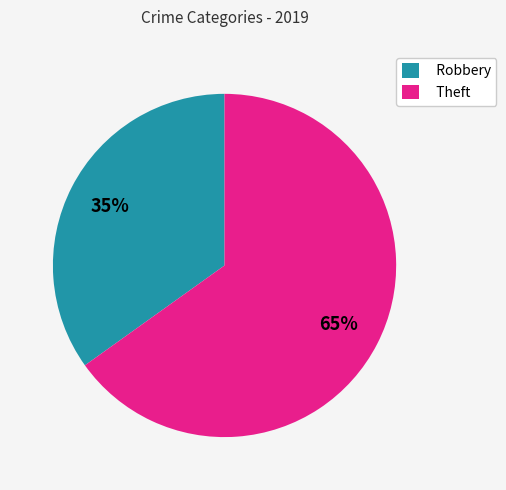

The Robbery slice represents 40% of the pie. True or false?

False